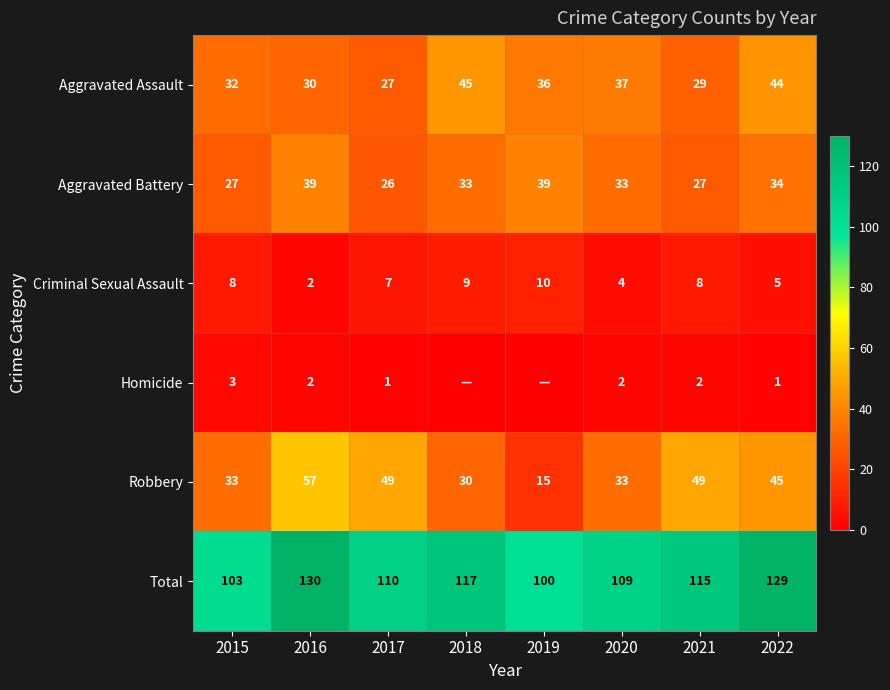

What is the sum of all Total values?

913